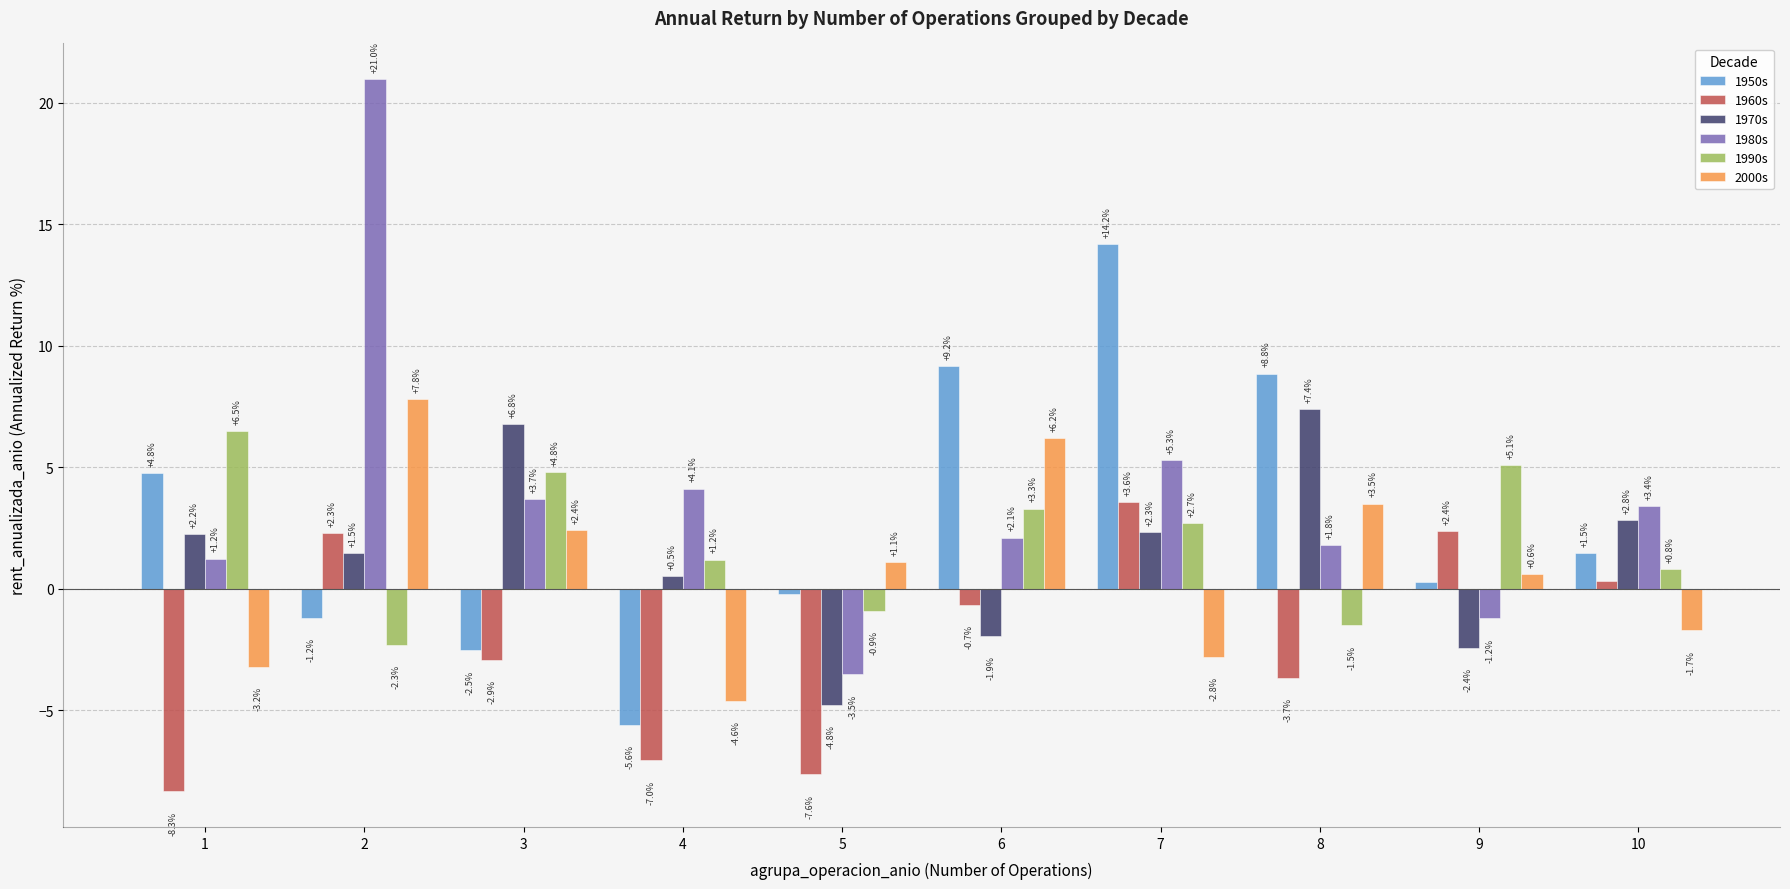

How many values in the 1950s series are below 1?

5